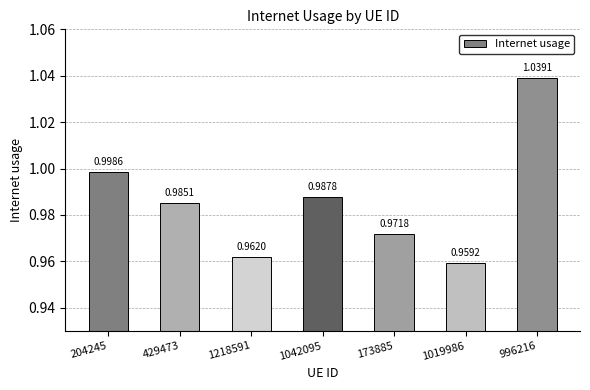

Which has a higher value, 204245 or 996216?

996216